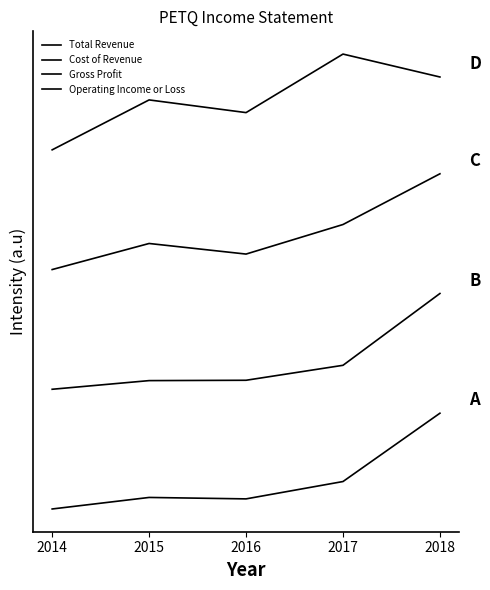

Does the chart have visible grid lines?

No